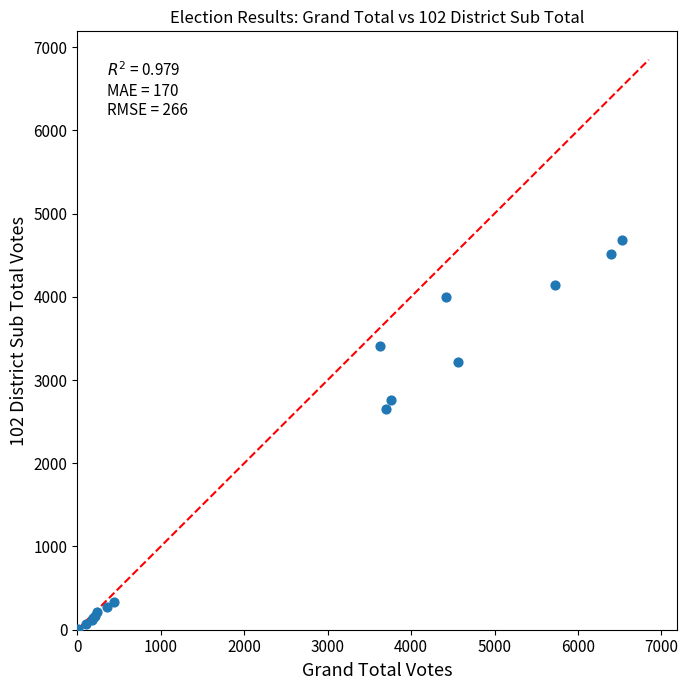

What Y value in the scatter plot is closest to 2343?

2650